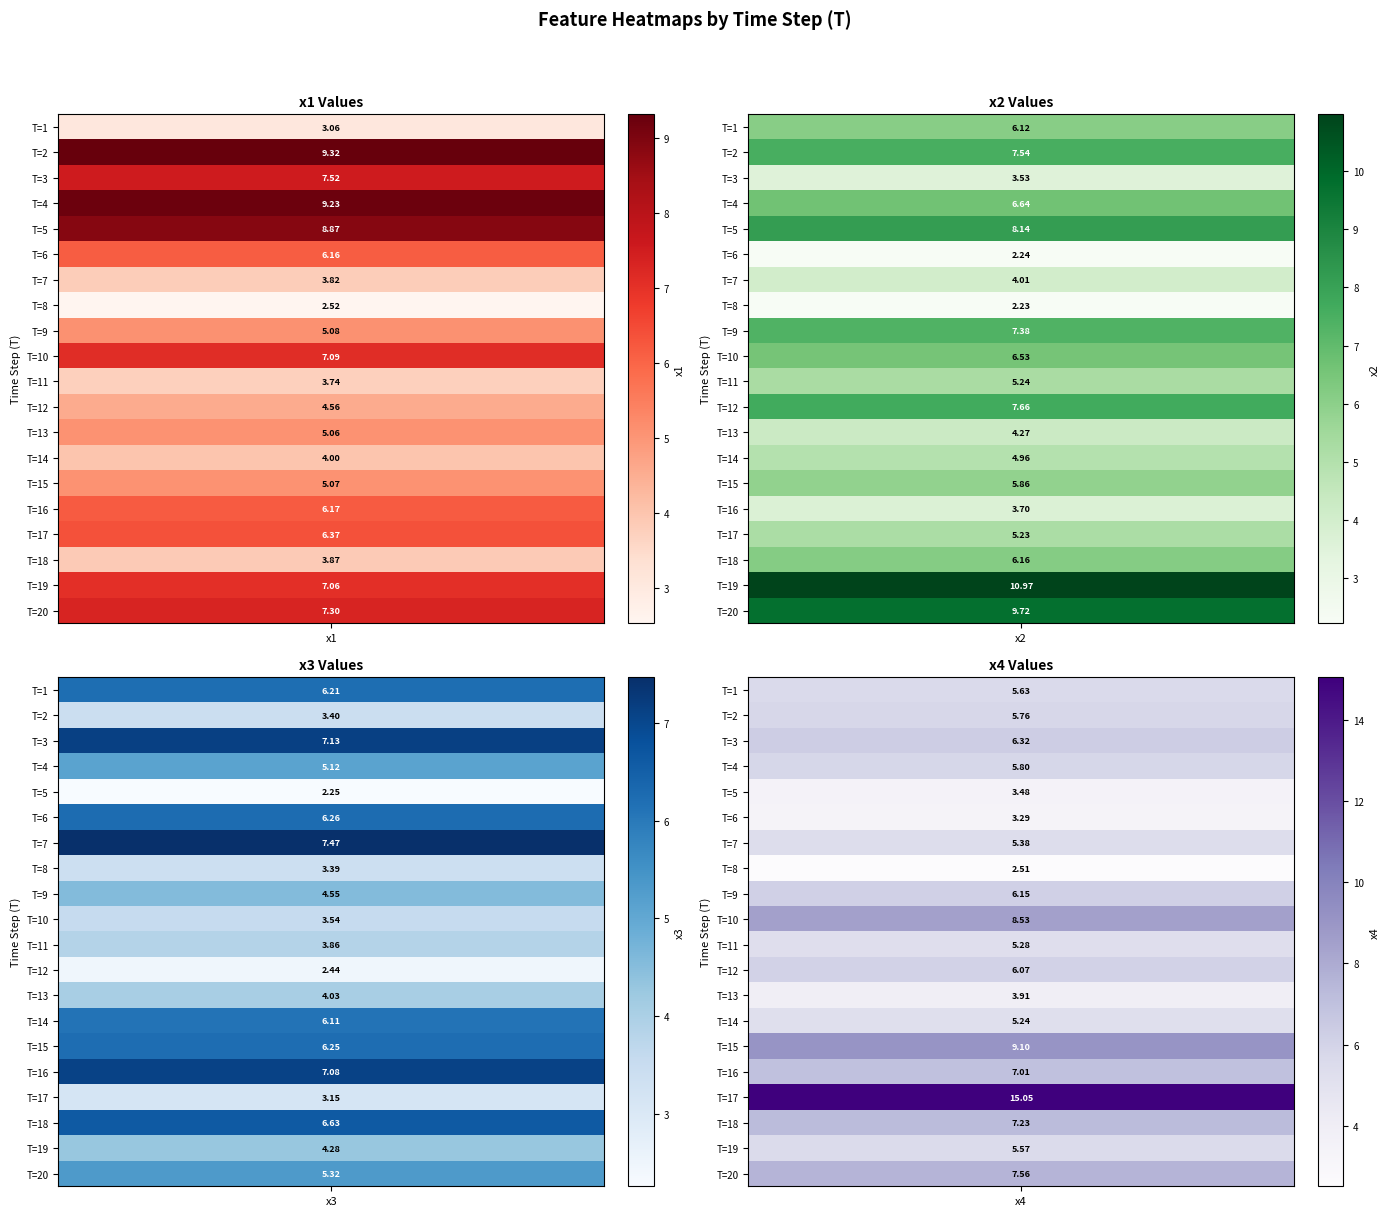

Reading right to left, what are all the values shown in this chart?

x1: 7.3	7.1	3.9	6.4	6.2	5.1	4.0	5.1	4.6	3.7	7.1	5.1	2.5	3.8	6.2	8.9	9.2	7.5	9.3	3.1
x2: 9.7	11.0	6.2	5.2	3.7	5.9	5.0	4.3	7.7	5.2	6.5	7.4	2.2	4.0	2.2	8.1	6.6	3.5	7.5	6.1
x3: 5.3	4.3	6.6	3.1	7.1	6.2	6.1	4.0	2.4	3.9	3.5	4.6	3.4	7.5	6.3	2.3	5.1	7.1	3.4	6.2
x4: 7.6	5.6	7.2	15.0	7.0	9.1	5.2	3.9	6.1	5.3	8.5	6.2	2.5	5.4	3.3	3.5	5.8	6.3	5.8	5.6